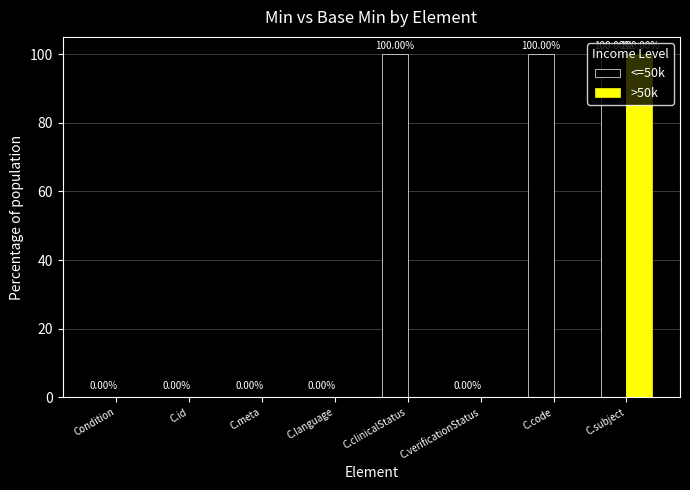

Between C.verificationStatus and C.code, which series saw the biggest shift?

<=50k